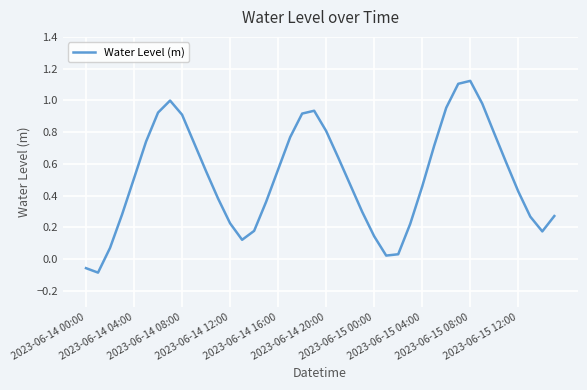

What is the difference between the maximum and minimum values?

1.2